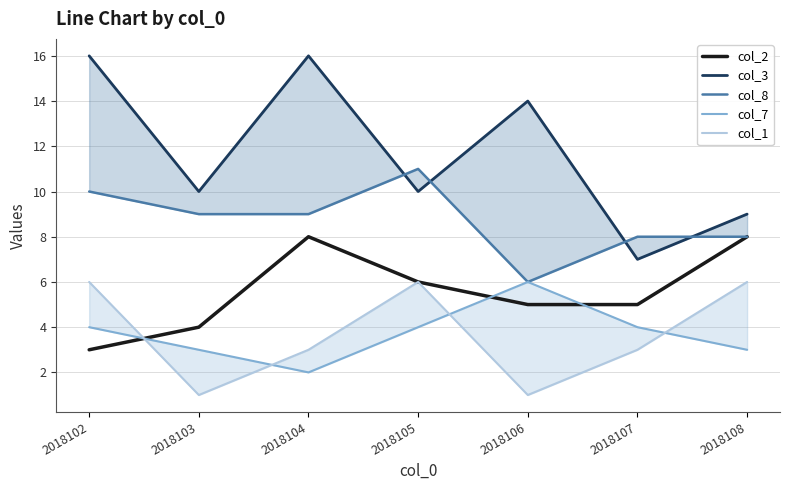

At which label does col_1 first exceed 3?

2018102